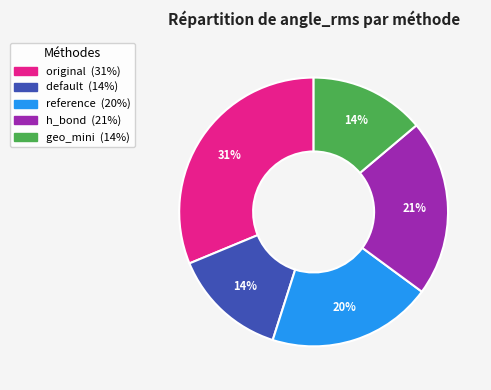

How many slices are in this pie chart?

5